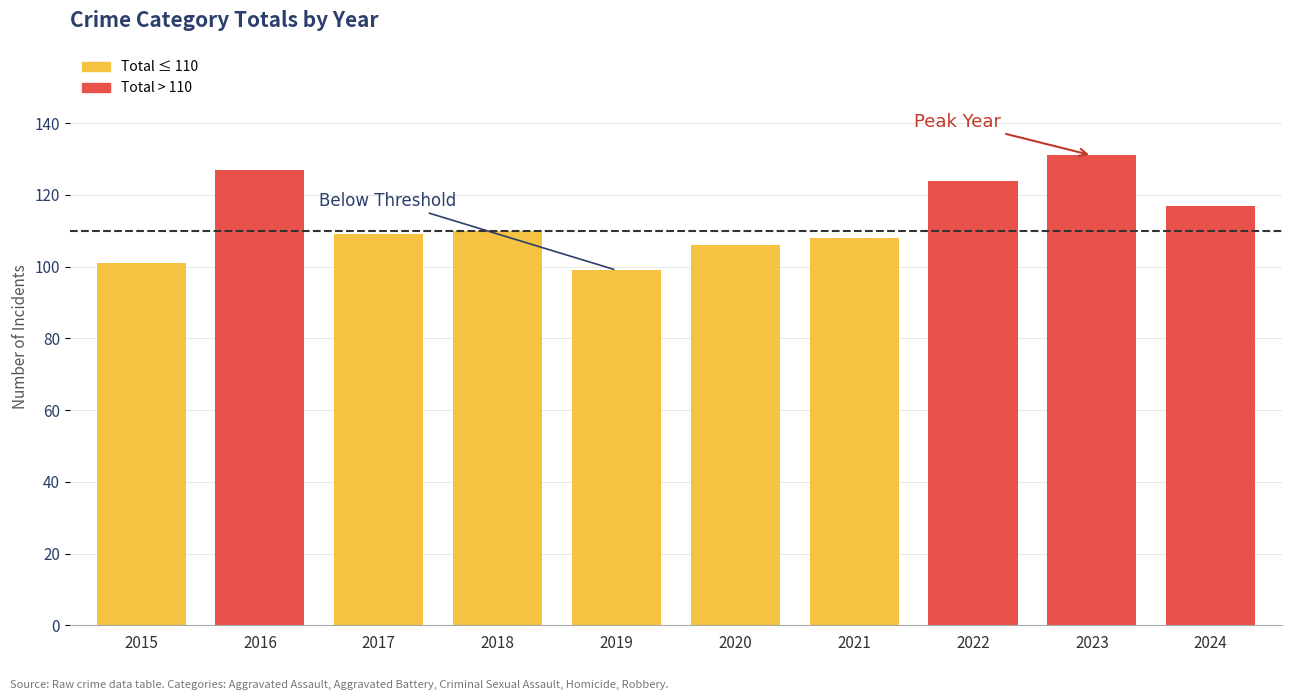

What is the ratio of the value at 2020 to the value at 2024?

0.9